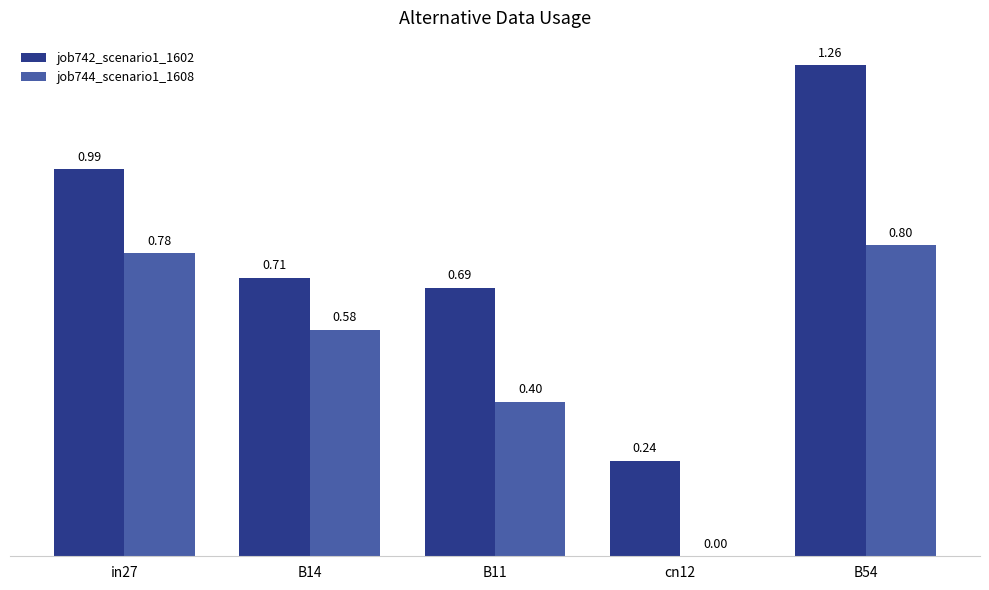

Which series has the largest total across all categories?

job742_scenario1_1602